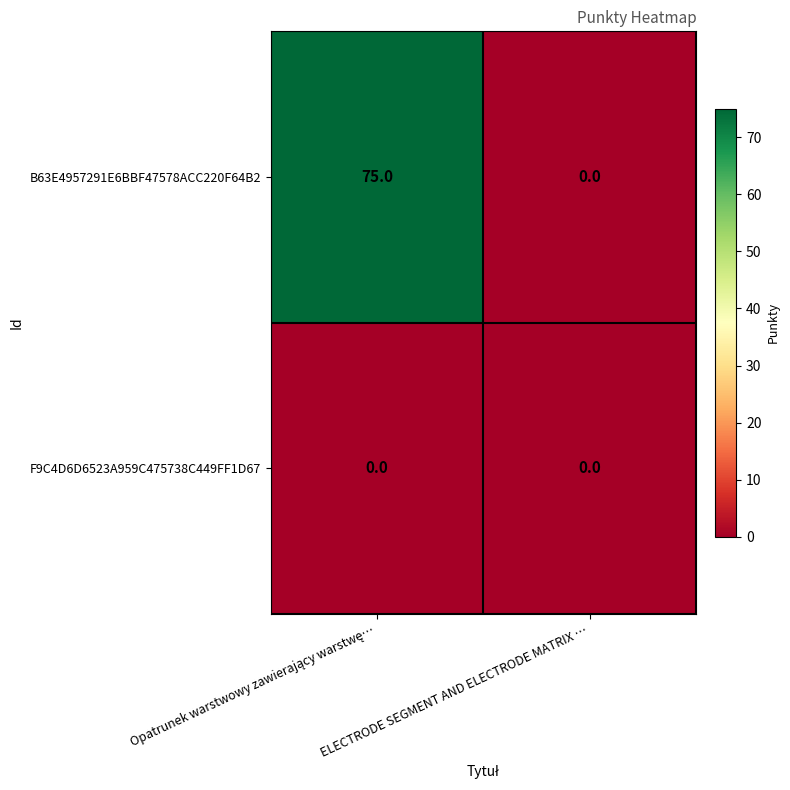

How many categories are shown in the chart?

2